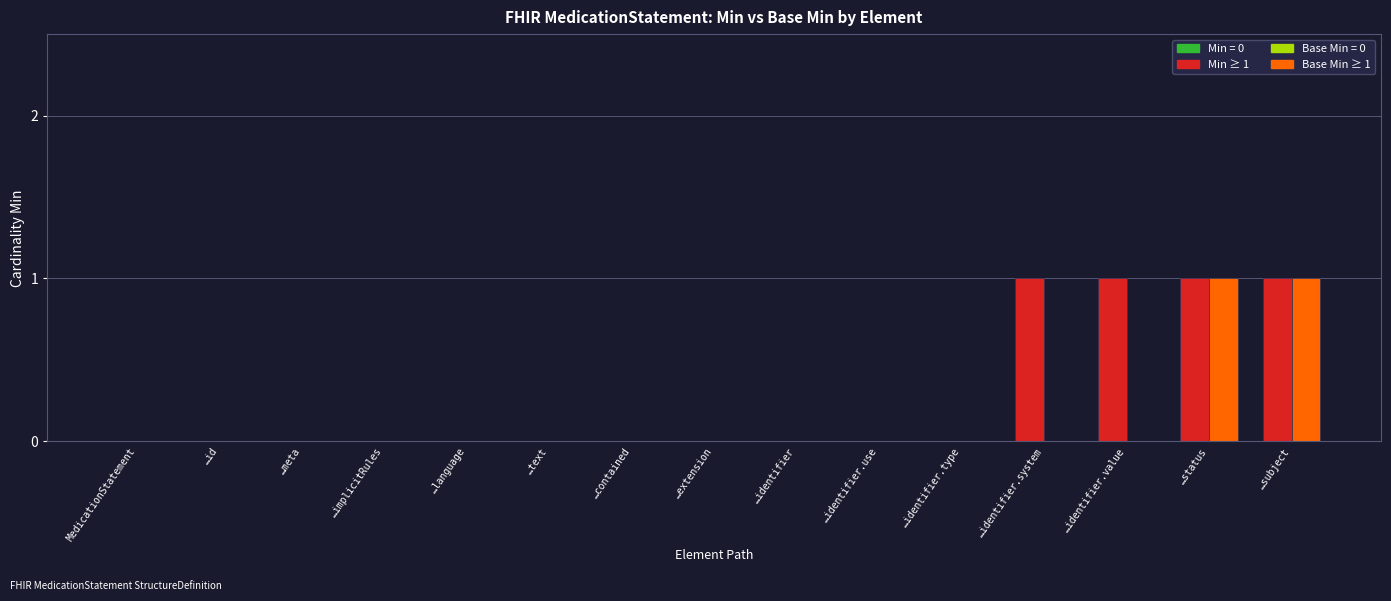

Count the number of categories in the chart.

15